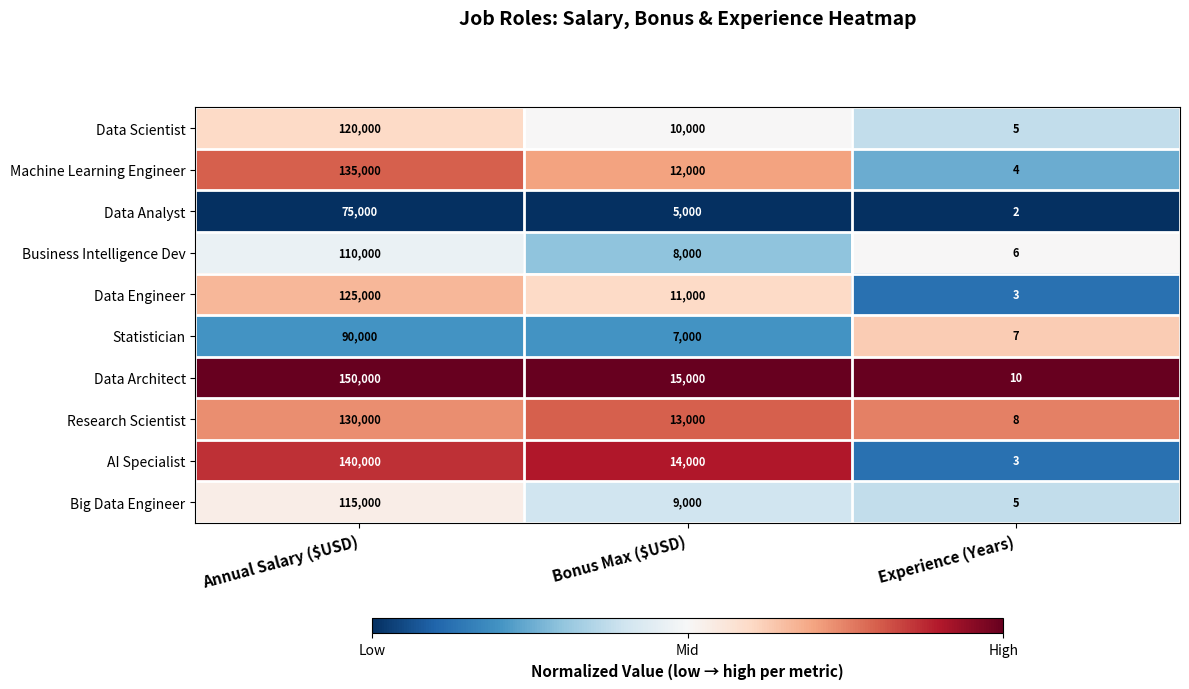

Reading left to right, list all the values displayed in this chart.

Data Scientist: 120000	10000	5
Machine Learning Engineer: 135000	12000	4
Data Analyst: 75000	5000	2
Business Intelligence Dev: 110000	8000	6
Data Engineer: 125000	11000	3
Statistician: 90000	7000	7
Data Architect: 150000	15000	10
Research Scientist: 130000	13000	8
AI Specialist: 140000	14000	3
Big Data Engineer: 115000	9000	5